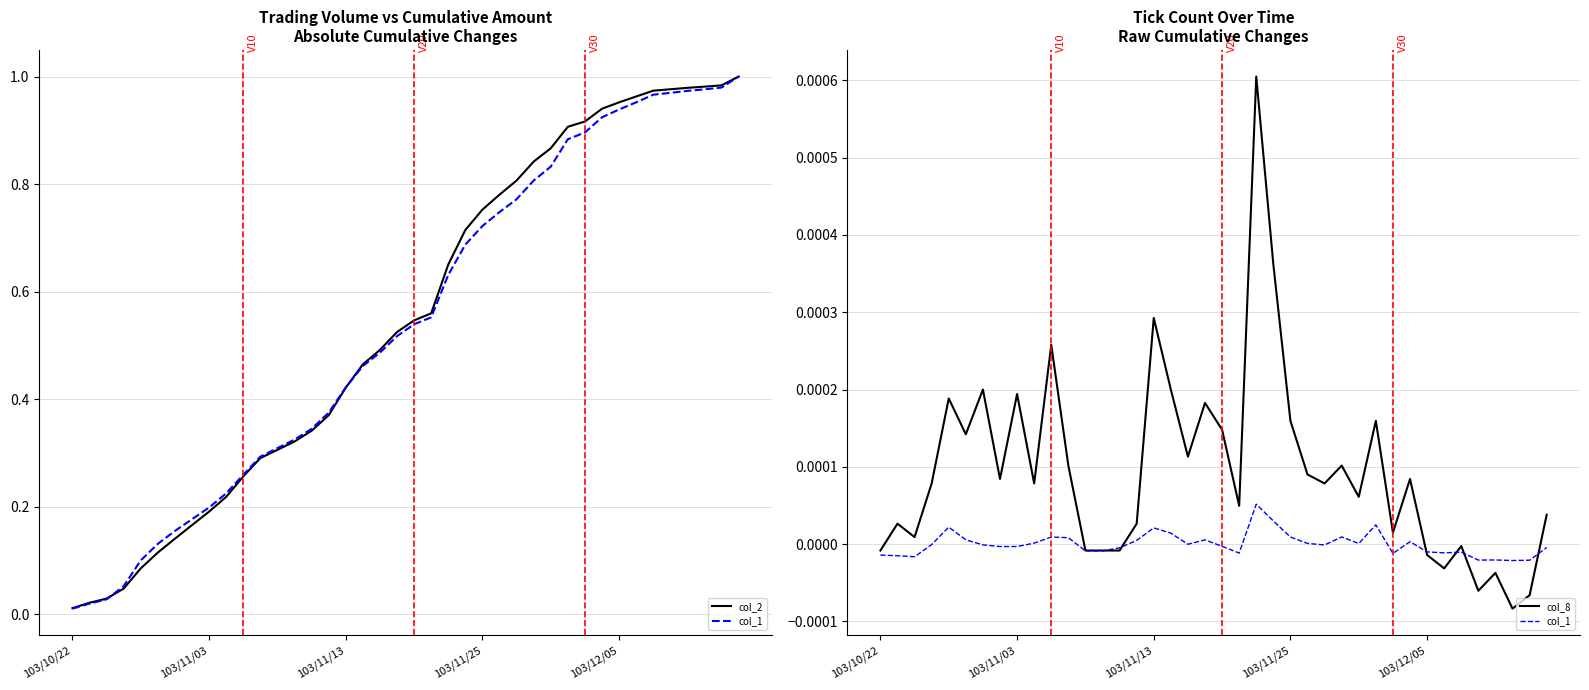

Is the value of col_8 at 14 greater than the value of col_1 at 6?

No